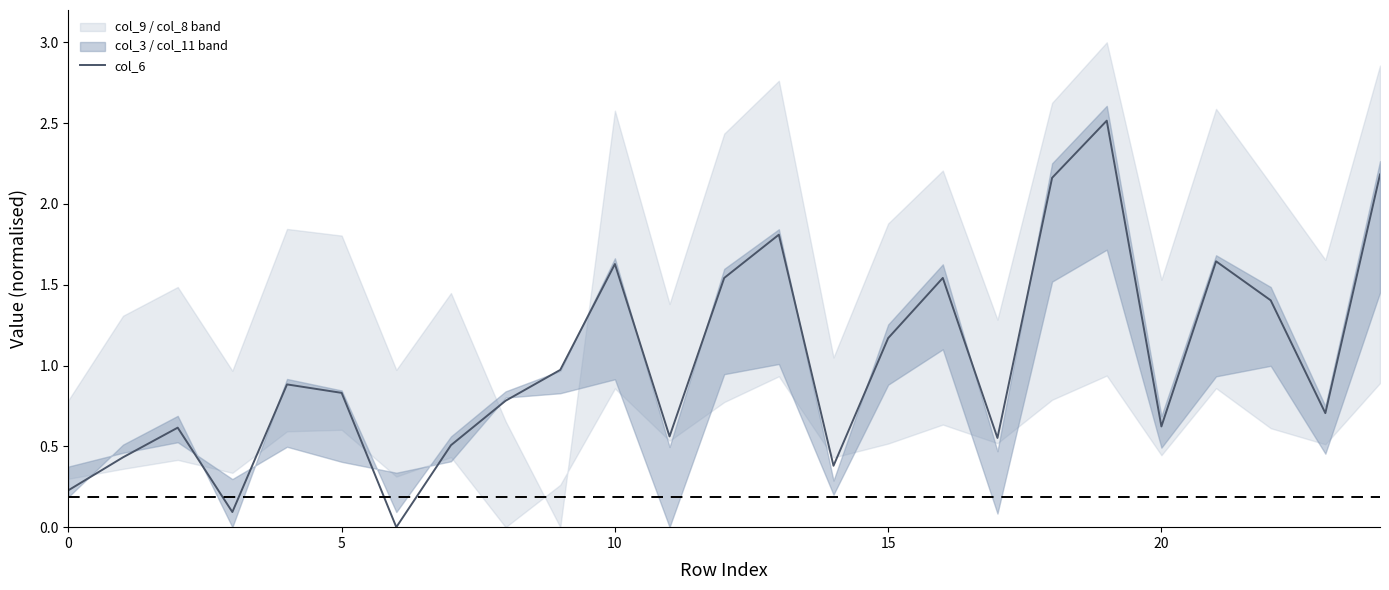

The value at 15 is 1.2. True or false?

True